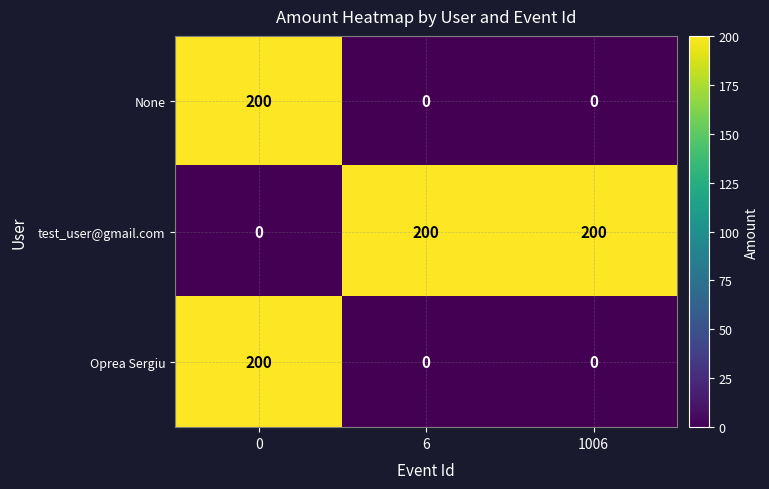

True or false: Oprea Sergiu has a value of 200 at 0.

True